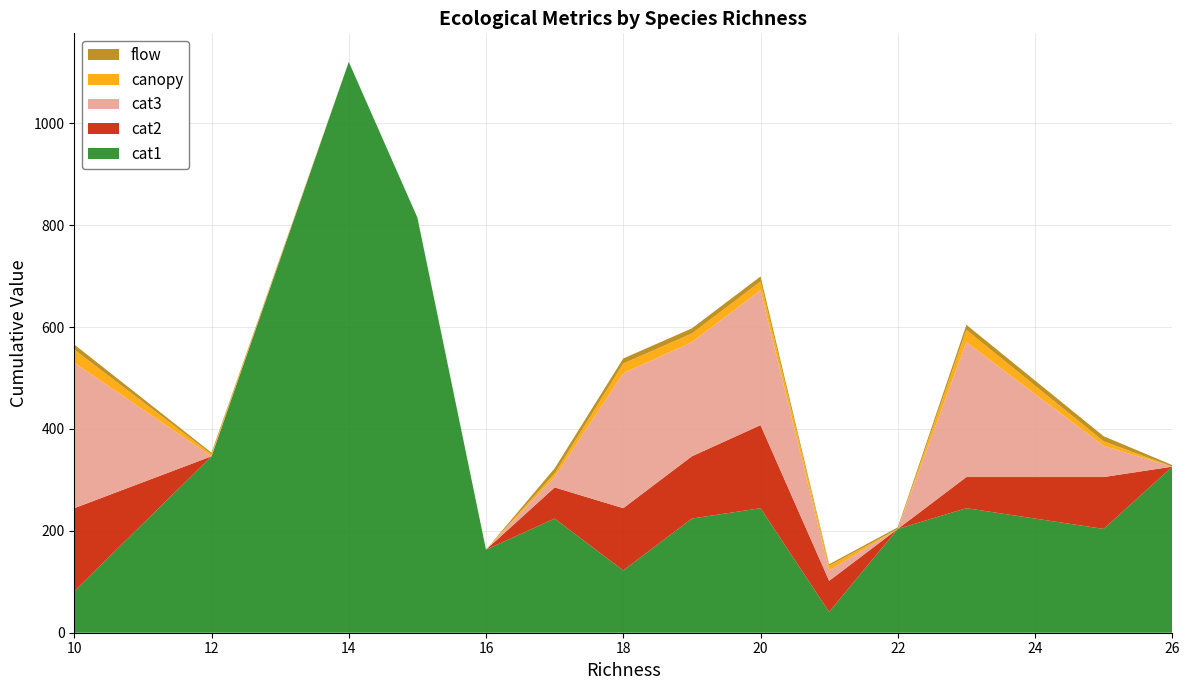

Reading right to left, list all the values displayed in this chart.

cat1: 325.9	203.7	244.5	203.7	40.7	244.5	224.1	122.2	224.1	163.0	814.9	1120.5	346.3	81.5
cat2: 0.0	101.9	61.1	0.0	61.1	163.0	122.2	122.2	61.1	0.0	0.0	0.0	0.0	163.0
cat3: 0.0	61.1	264.8	0.0	20.4	264.8	224.1	264.8	20.4	0.0	0.0	0.0	0.0	285.2
canopy: 0.0	9.0	24.0	0.0	9.0	17.0	17.0	19.0	7.0	0.0	0.0	0.0	4.0	26.0
flow: 3.1	10.0	10.0	3.1	3.2	10.0	10.0	10.0	10.0	0.0	0.0	0.0	3.1	10.0